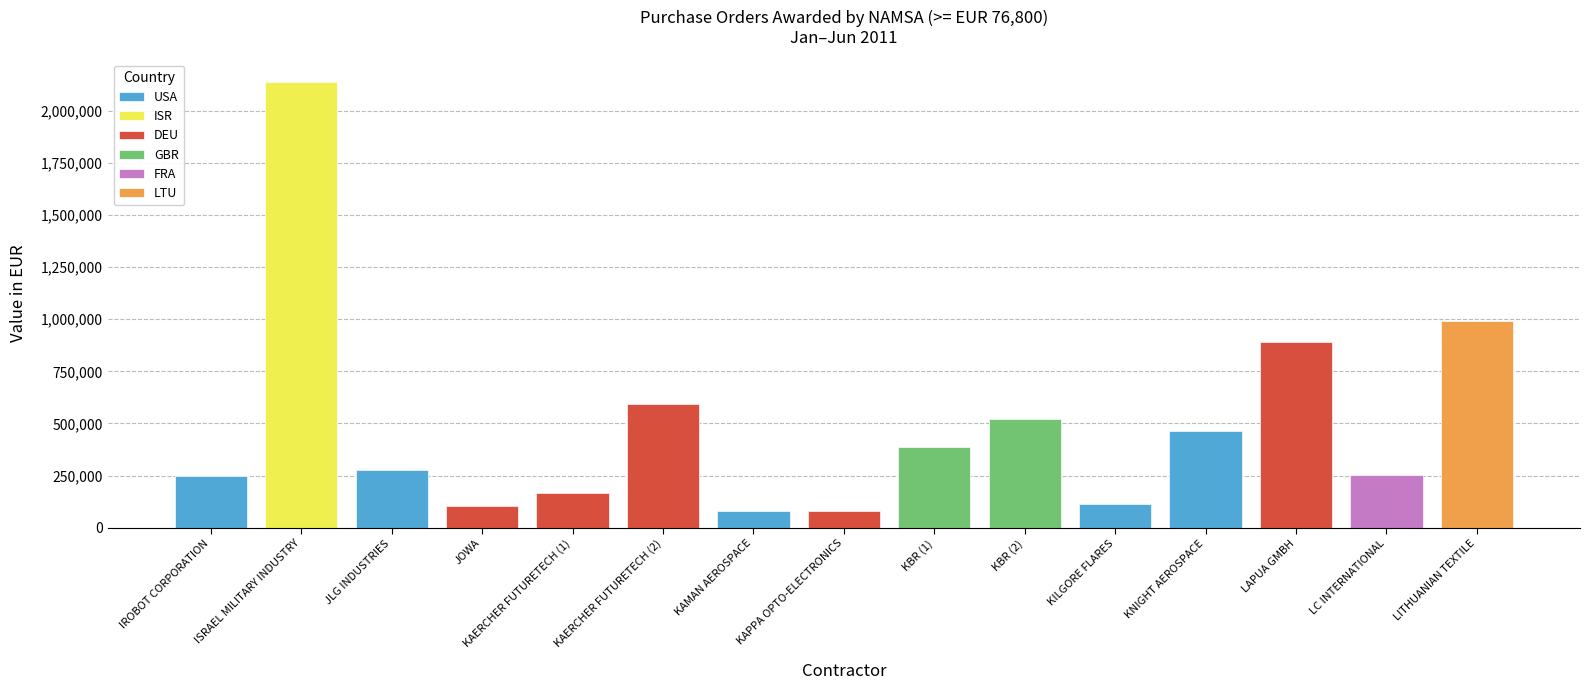

True or false: the data shows 114702 at KILGORE FLARES.

True